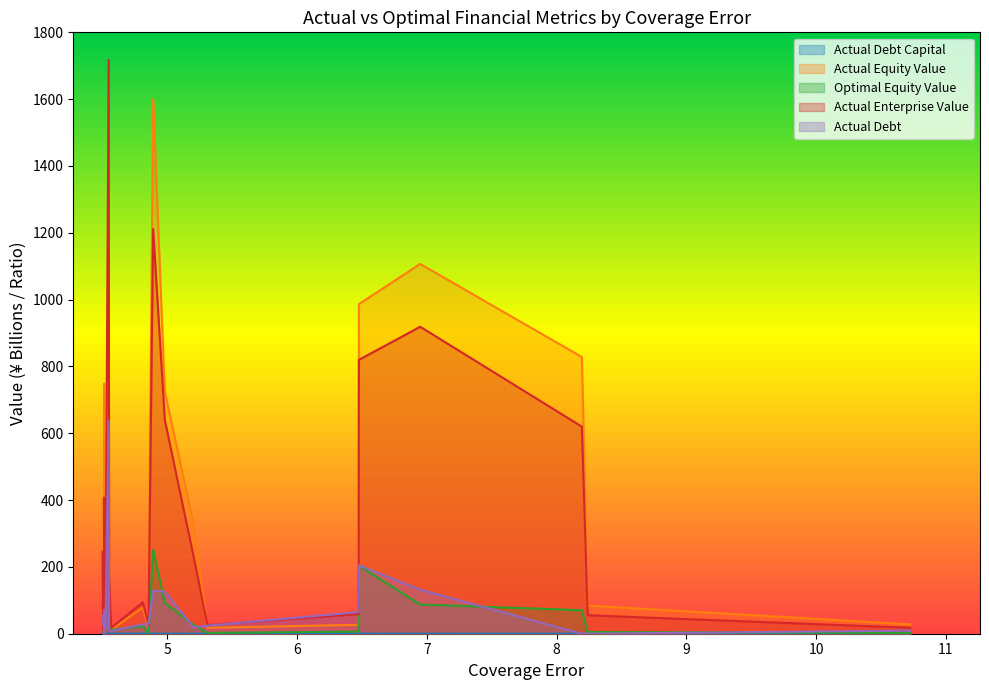

What is the highest value of the Actual Equity Value series?

1601.5